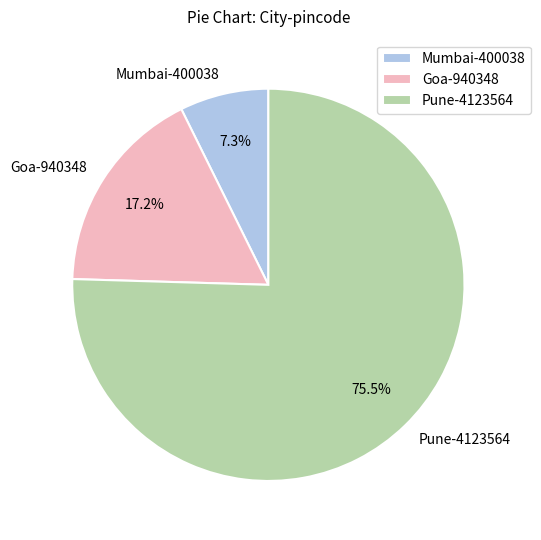

How many slices are in this pie chart?

3